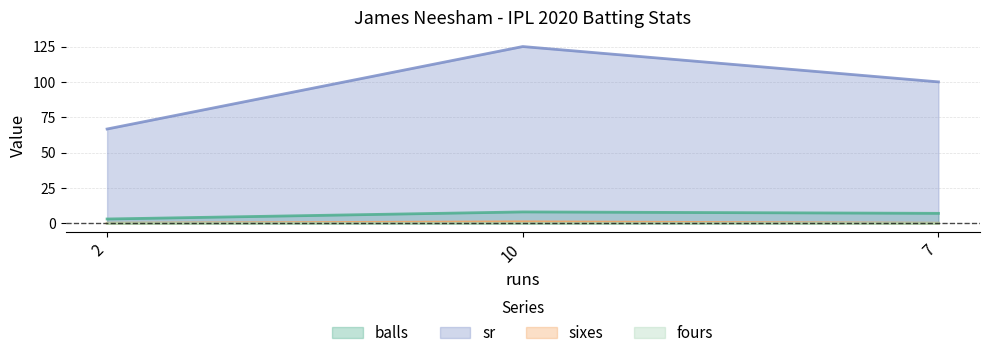

What is the sum of all balls values?

18.0